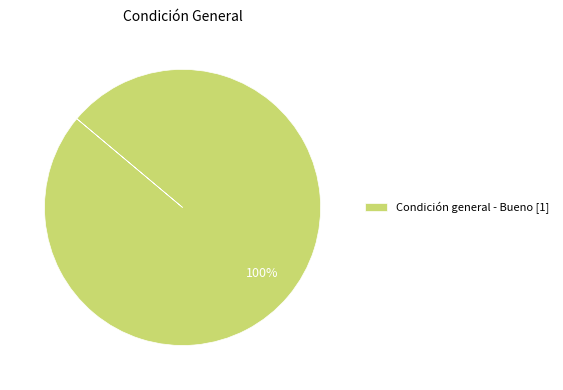

Rank the categories by value from lowest to highest.

Condición general - Bueno [1]